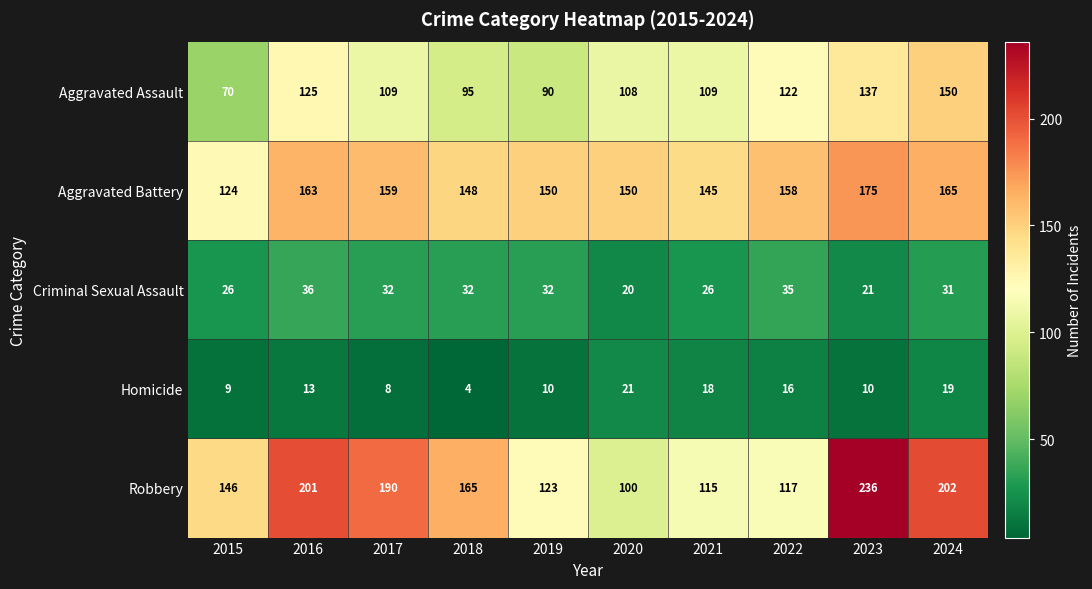

At which category is the sum across all series the highest?

2023